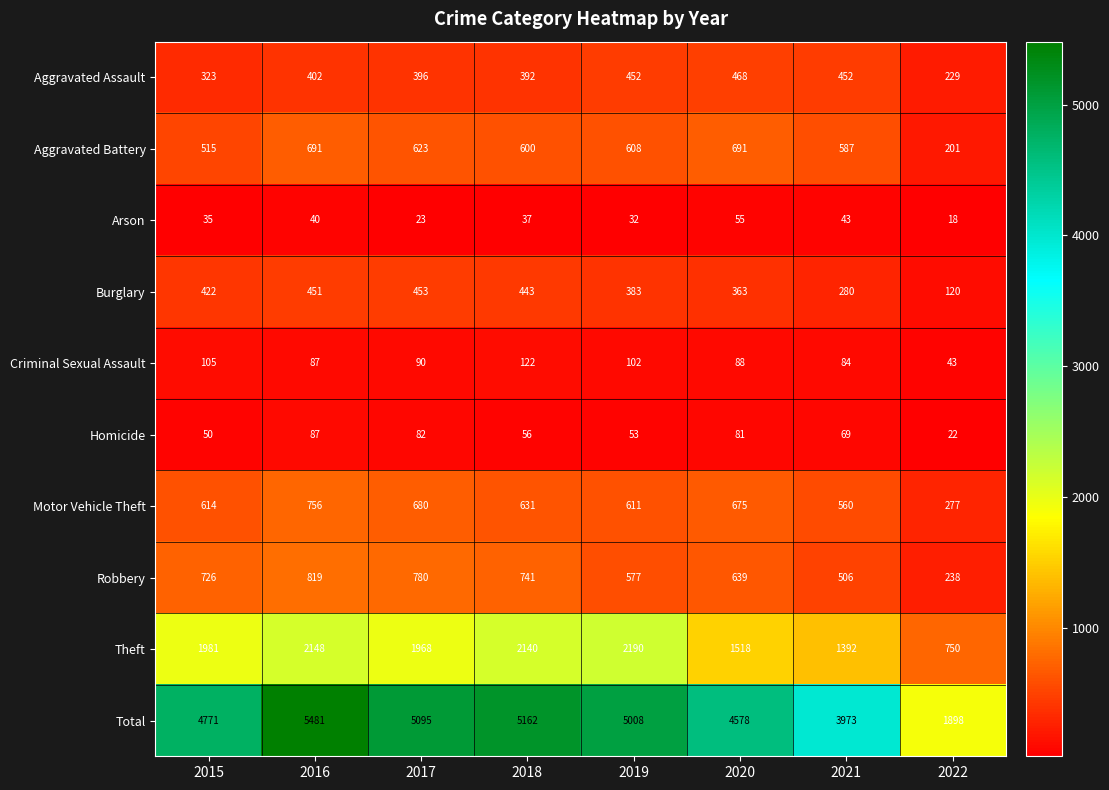

At which label does Aggravated Assault reach its peak?

2020